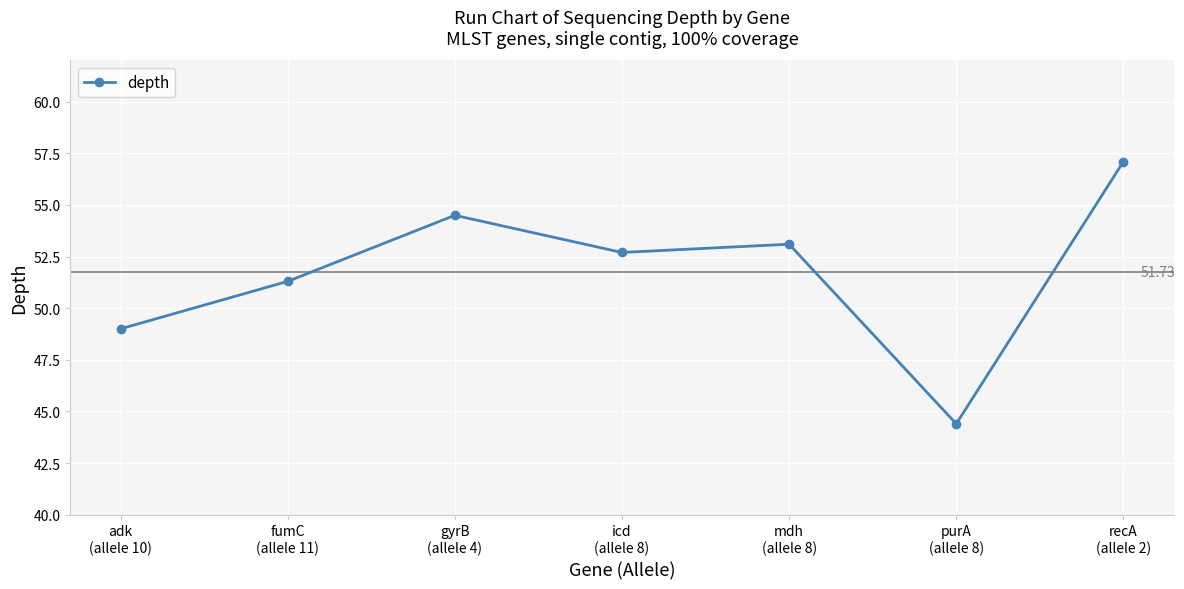

At which label is the value closest to 50?

adk
(allele 10)